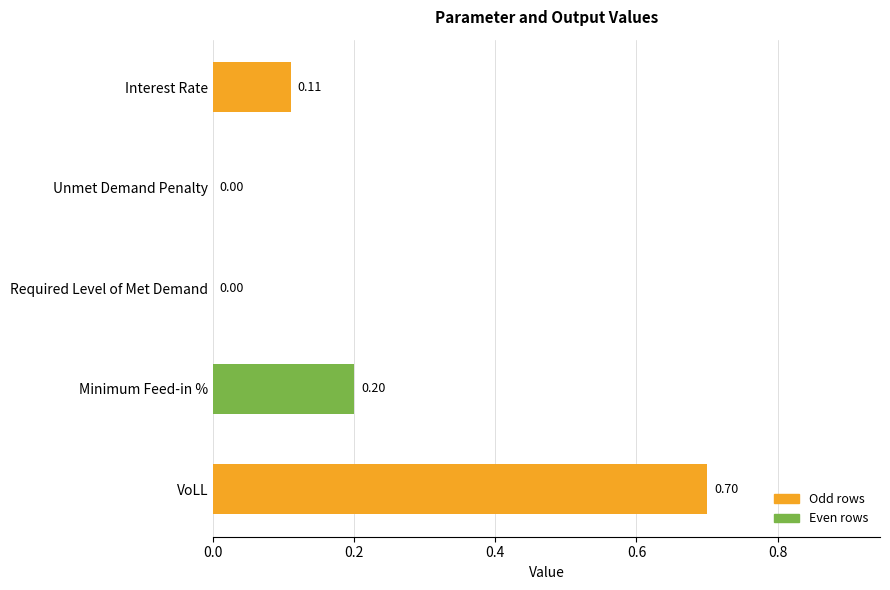

What is the greatest value displayed?

0.7